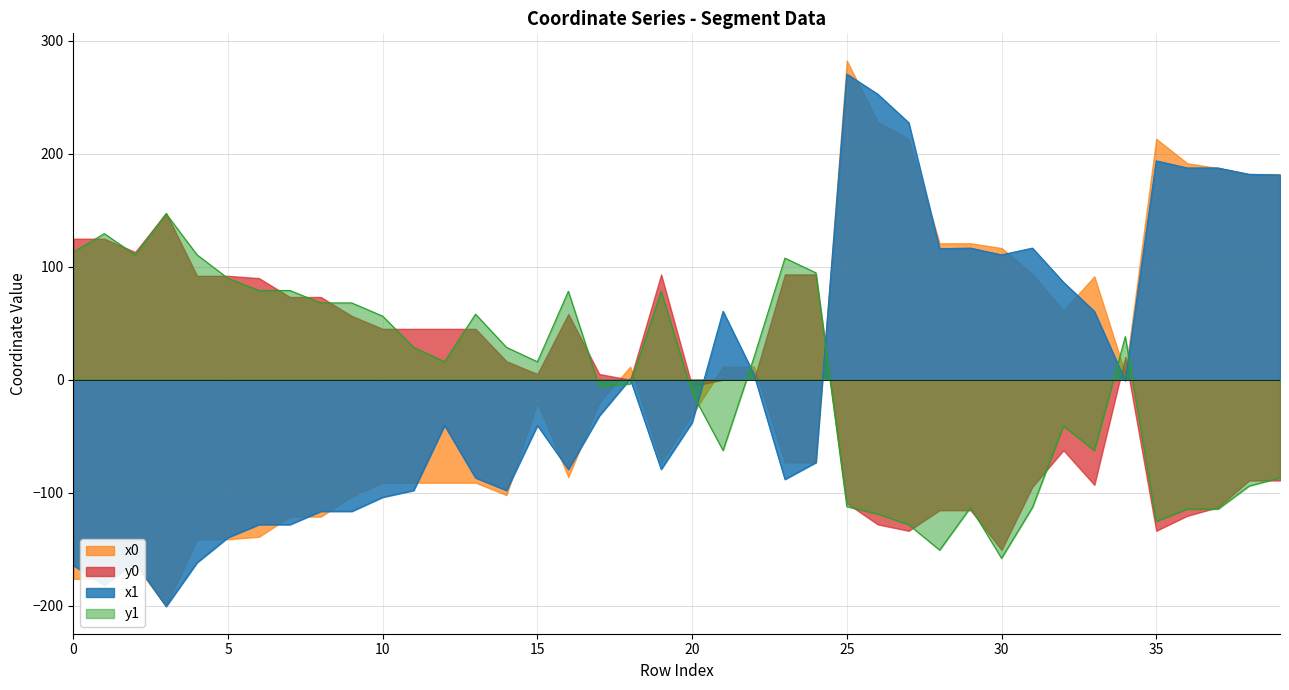

Where do x0 and y0 first cross each other?

17 and 18